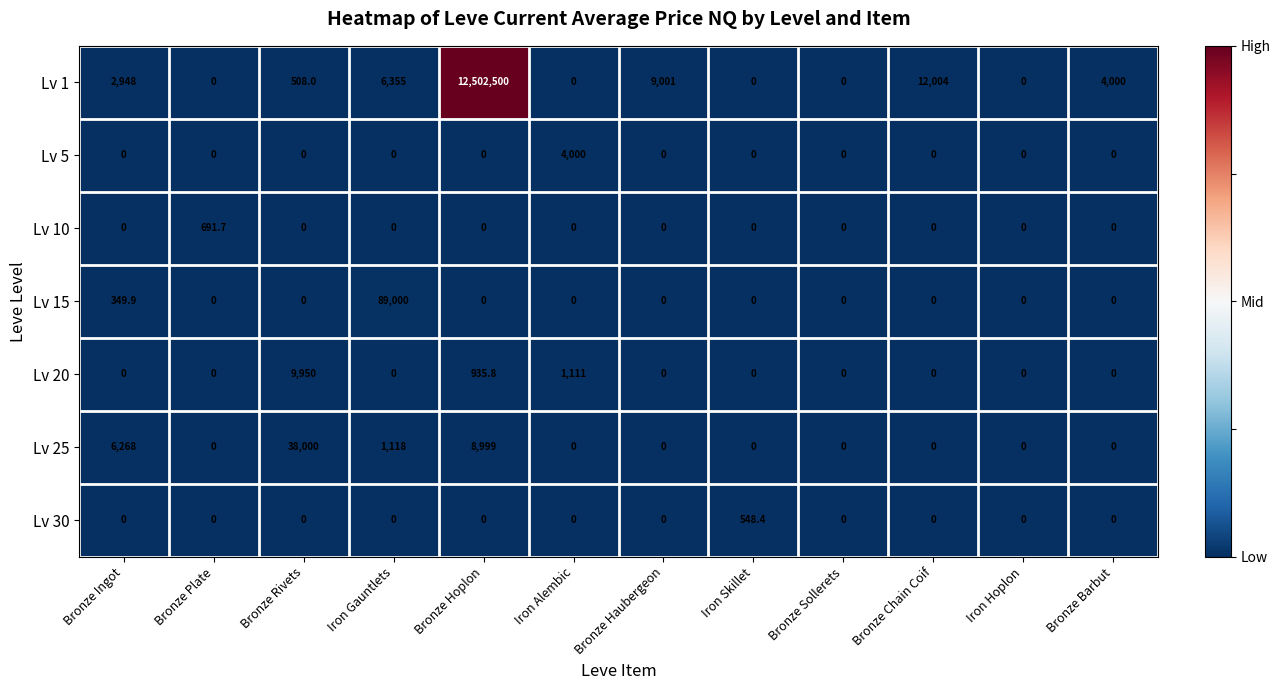

List the series in order of their peak value, highest first.

Lv 1, Lv 15, Lv 25, Lv 20, Lv 5, Lv 10, Lv 30